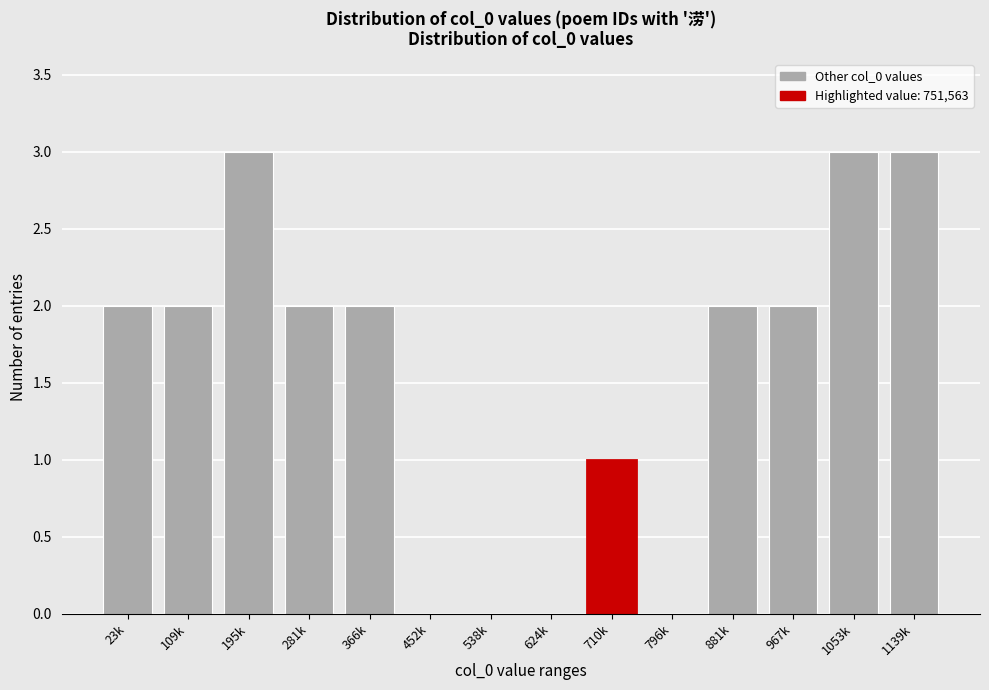

Reading right to left, extract all data points from this chart.

1139k=3	1053k=3	967k=2	881k=2	796k=0	710k=1	624k=0	538k=0	452k=0	366k=2	281k=2	195k=3	109k=2	23k=2